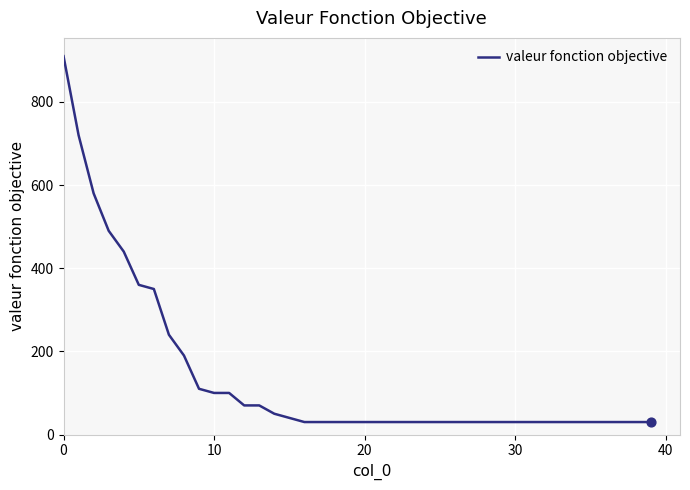

What is the smallest value displayed?

30